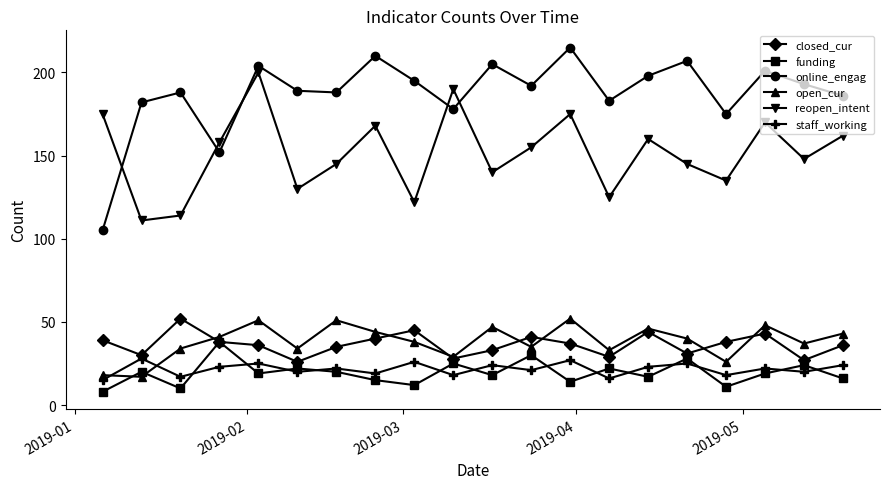

True or false: reopen_intent and closed_cur intersect in this chart.

False